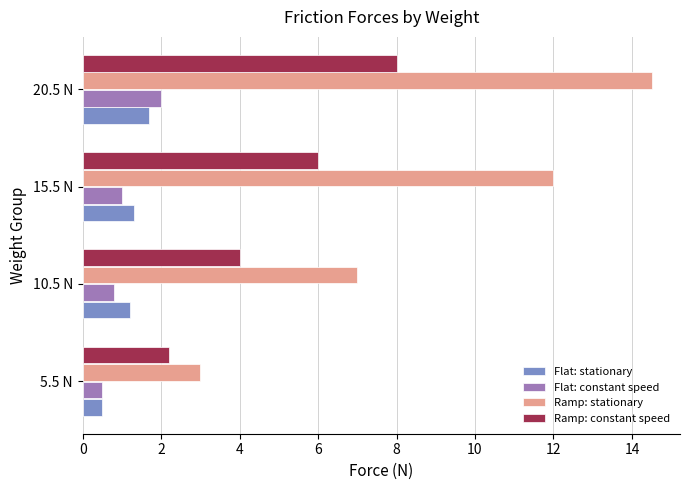

What are all the series names shown in the legend?

Flat: stationary, Flat: constant speed, Ramp: stationary, Ramp: constant speed